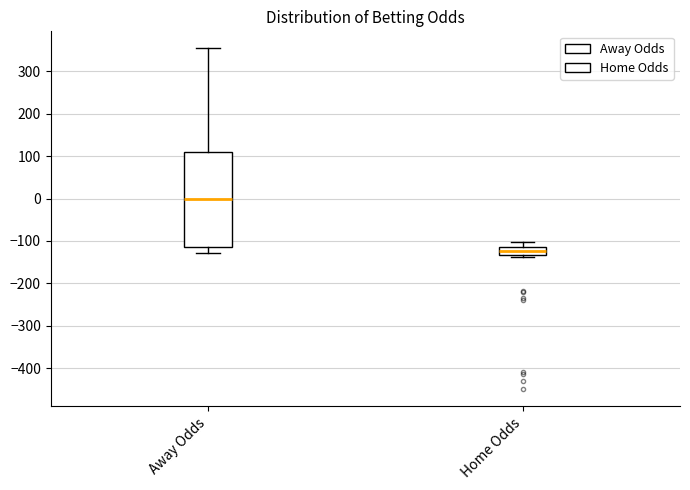

Reading left to right, read every box against the y-axis: the position of its median line, the range the box covers, and the ends of its whiskers. The values are not printed on the chart, so give them approximately, as read against the axis.

Away Odds: median 0, box -110 to 110, whiskers -130 to 350
Home Odds: median -120, box -130 to -110, whiskers -140 to -100